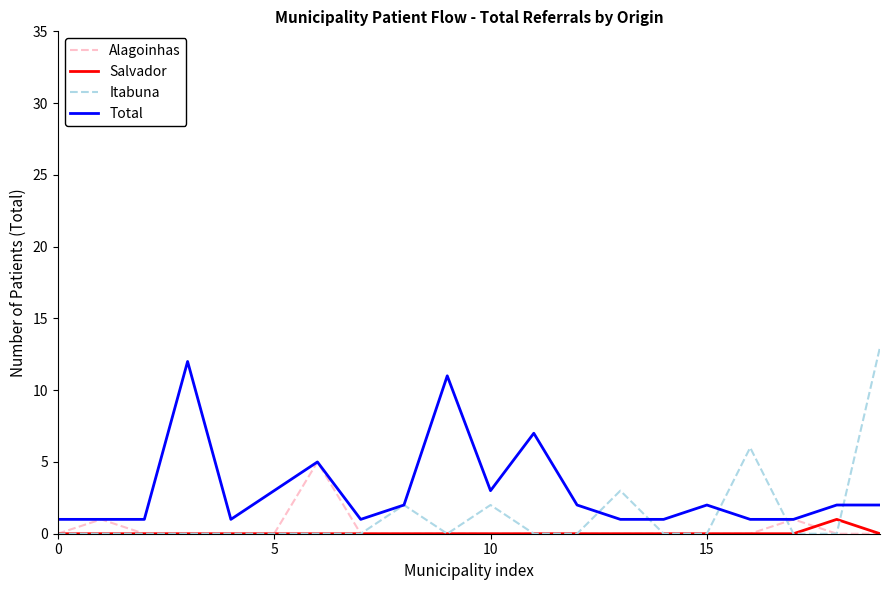

What is the maximum value shown in the chart?

13